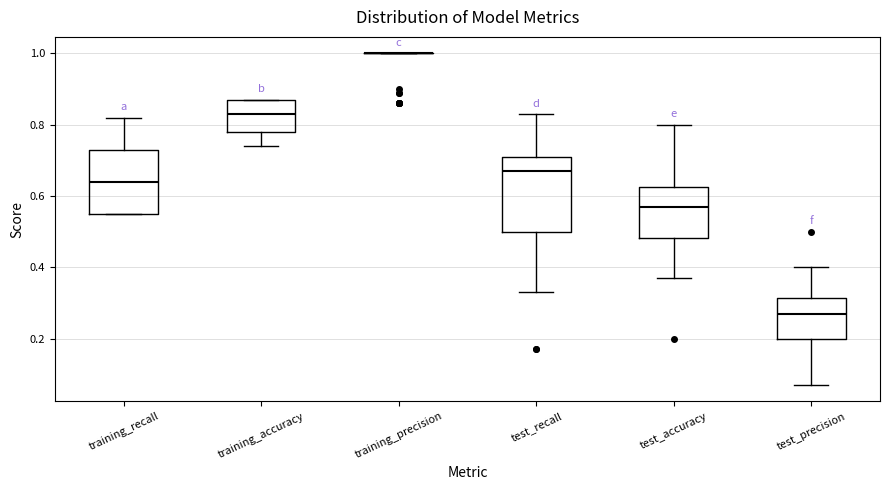

Where does the lower whisker of the box for training_accuracy end on the y-axis? The values are not printed on the chart, so give them approximately, as read against the axis.

0.74